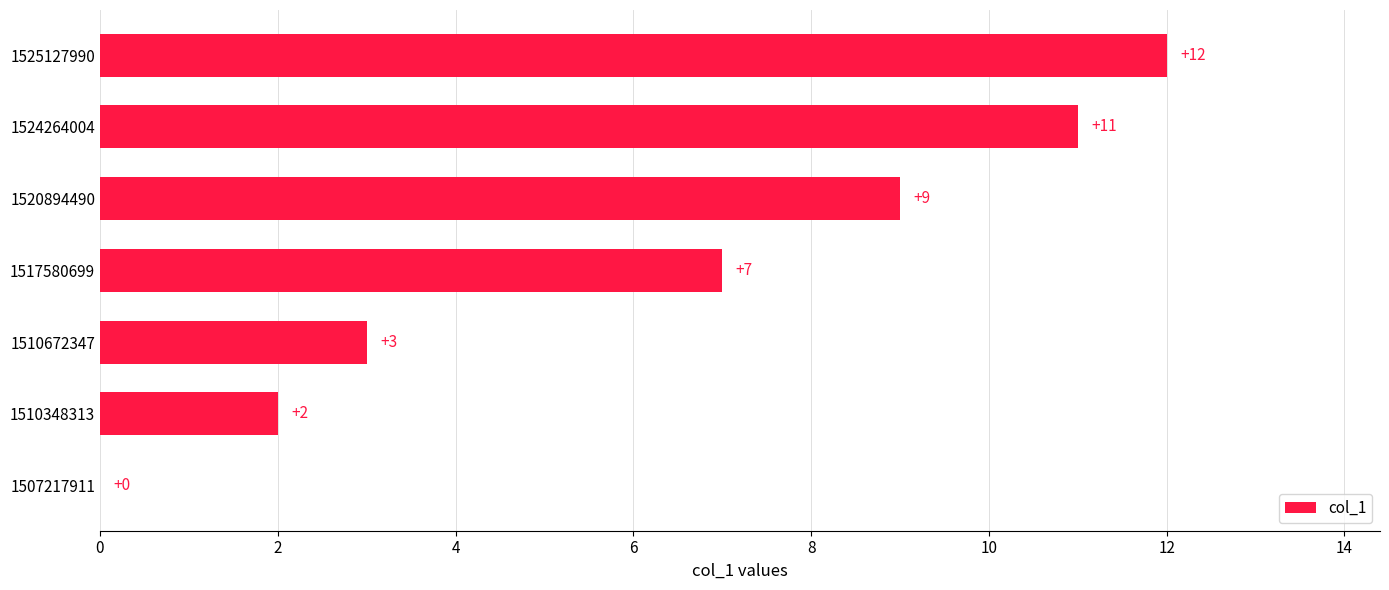

What is the sum of the values at 1507217911 and 1510672347?

3